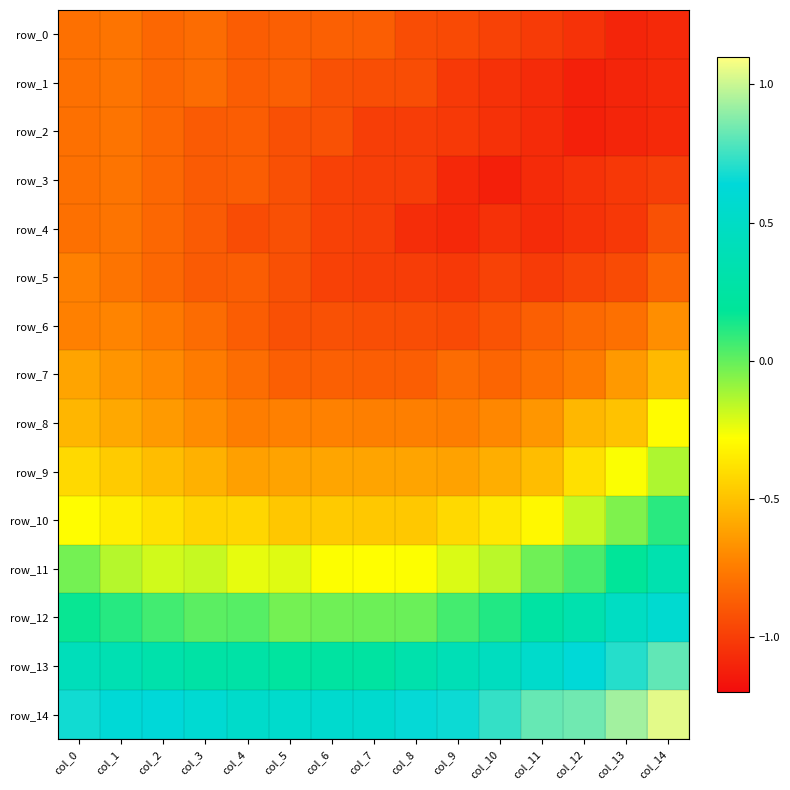

List the series in order of their peak value, lowest first.

row_0, row_1, row_2, row_3, row_4, row_5, row_6, row_7, row_8, row_9, row_10, row_11, row_12, row_13, row_14